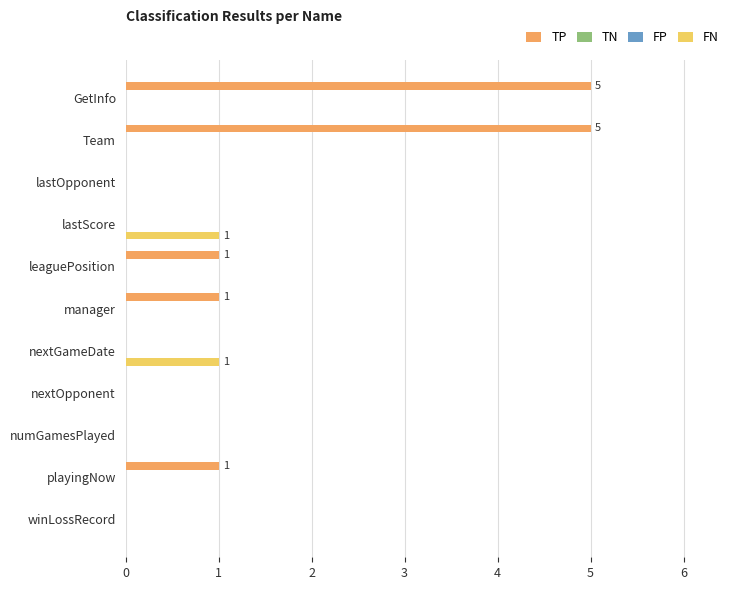

Does the chart contain any negative values?

No